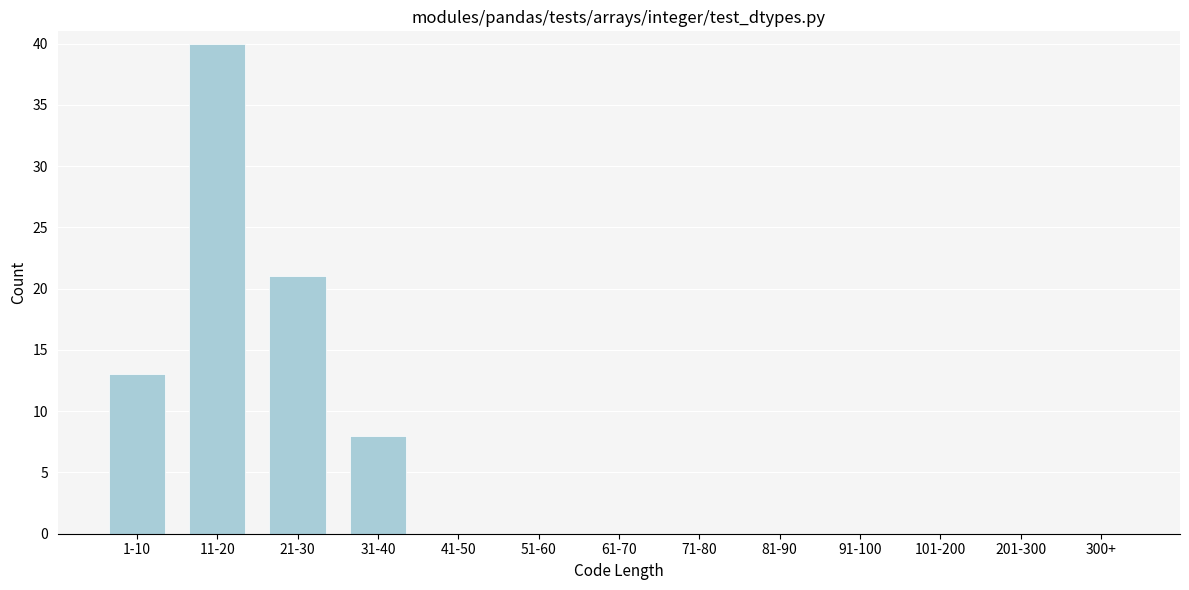

Reading left to right, transcribe all the data shown in this chart.

1-10=13	11-20=40	21-30=21	31-40=8	41-50=0	51-60=0	61-70=0	71-80=0	81-90=0	91-100=0	101-200=0	201-300=0	300+=0